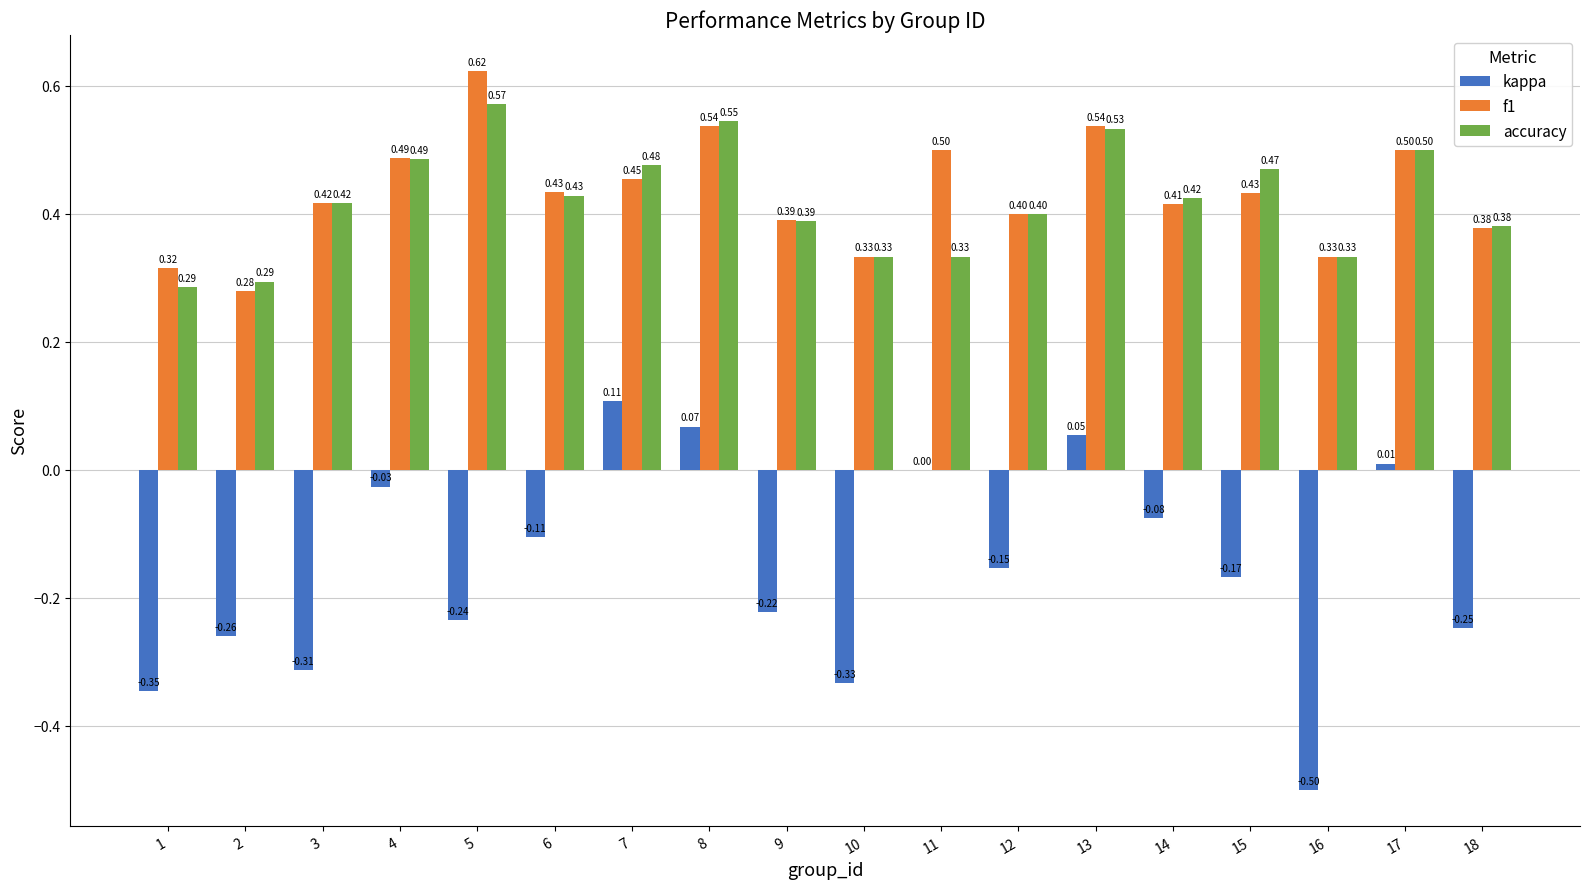

How many data points does each series have?

18